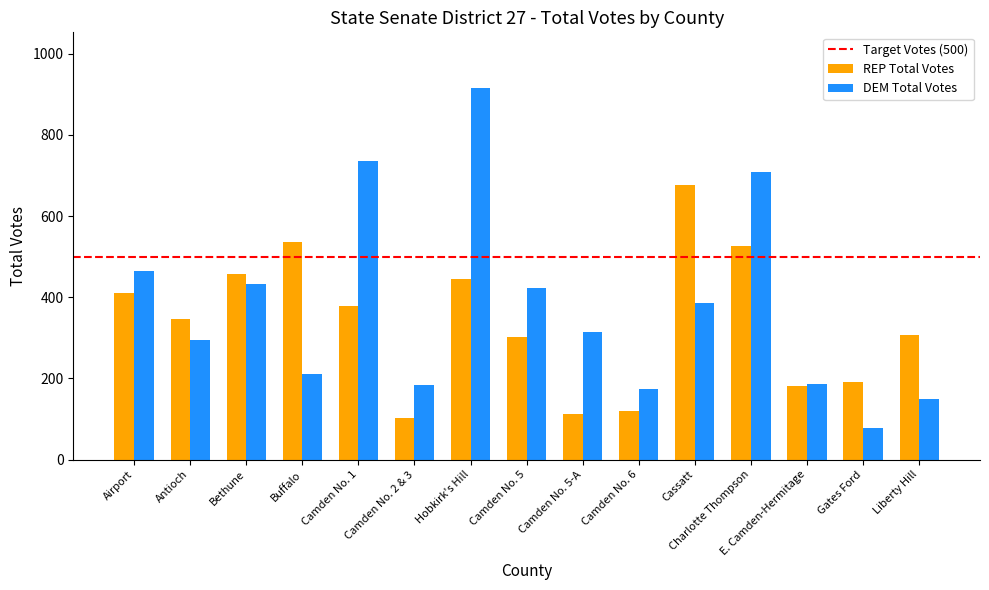

Which series has the largest range (max minus min)?

DEM Total Votes